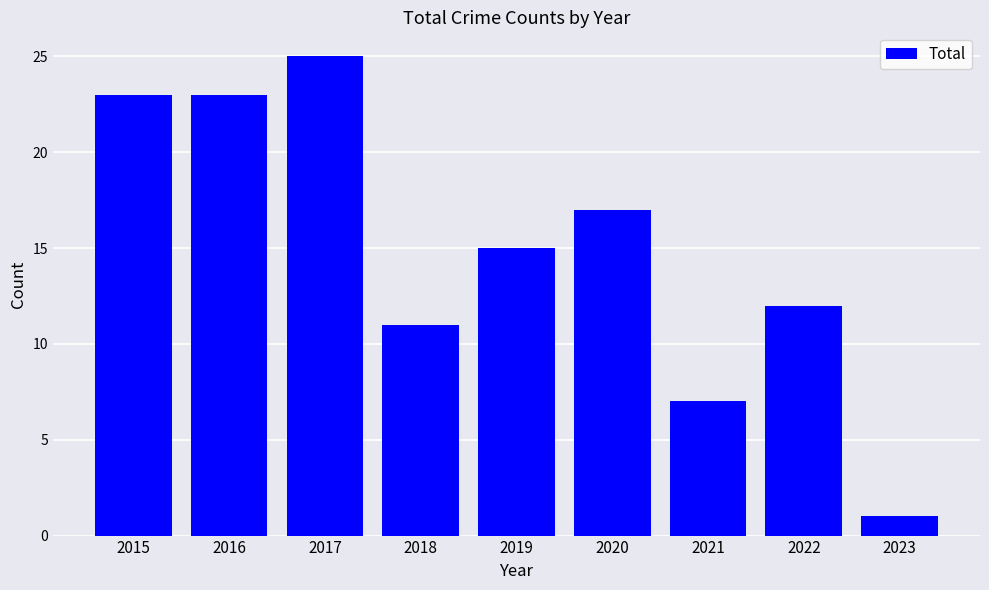

Reading left to right, transcribe all the data shown in this chart.

23	23	25	11	15	17	7	12	1